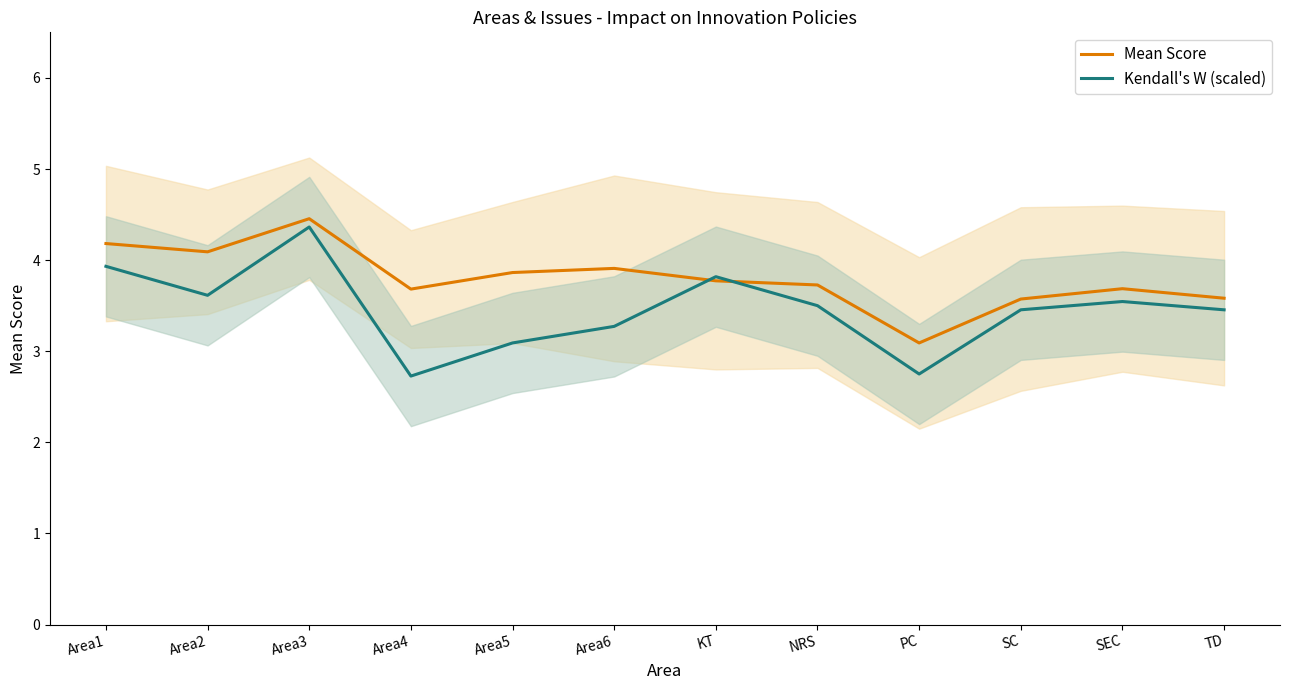

At how many categories does at least one series exceed 2?

12